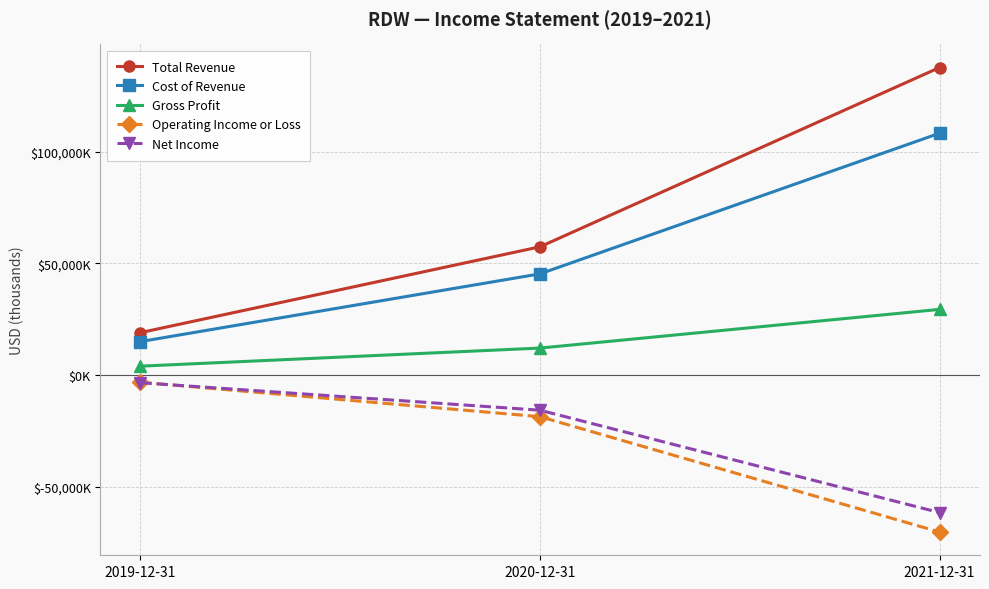

Which label corresponds to the largest value in the chart?

2021-12-31